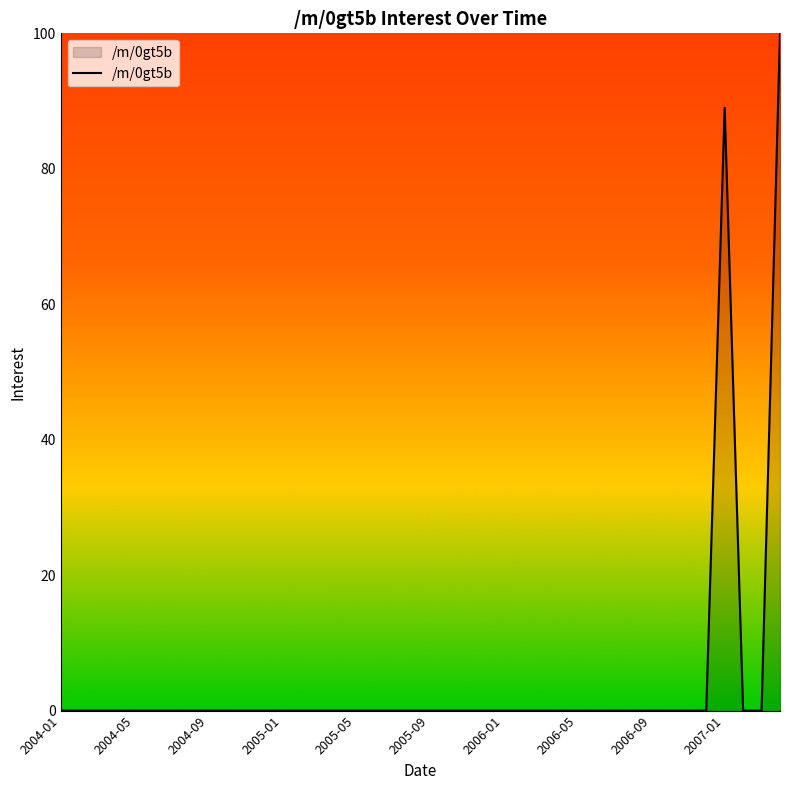

What is the difference between the maximum and minimum values?

100